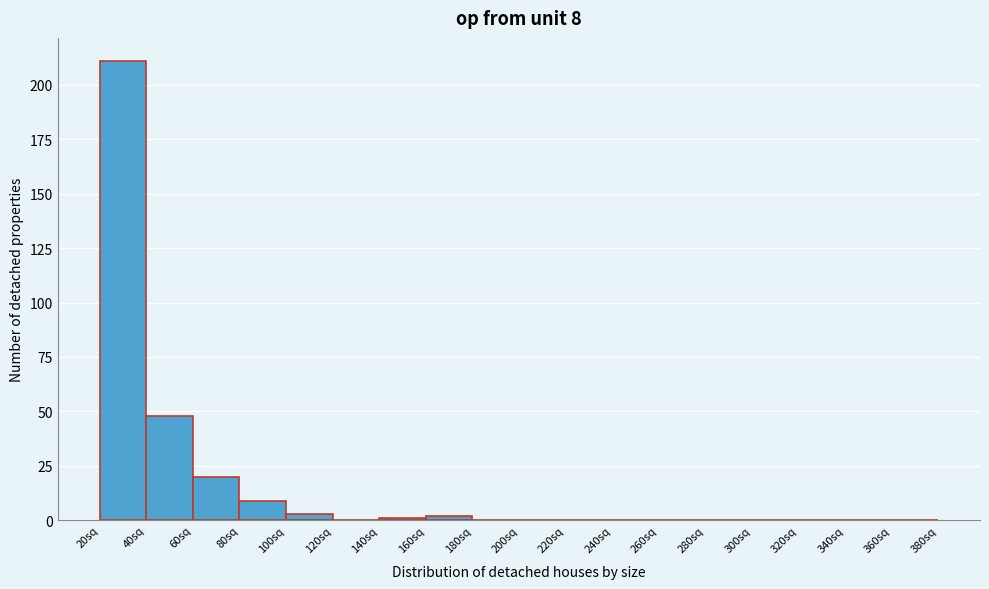

Which range on the x-axis has the tallest bar?

20 to 40